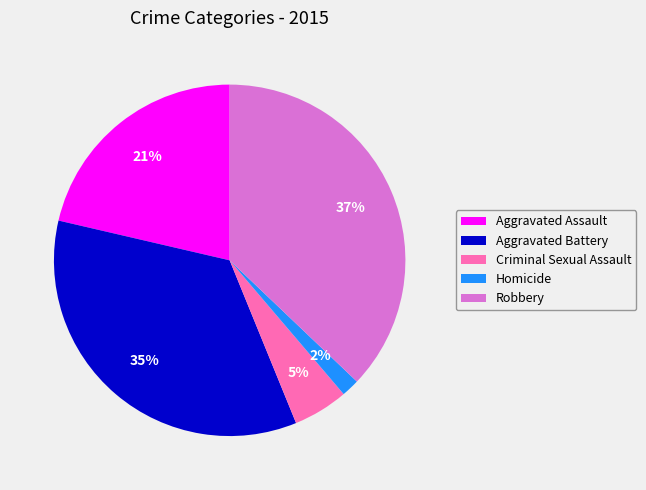

How many slices are in this pie chart?

5